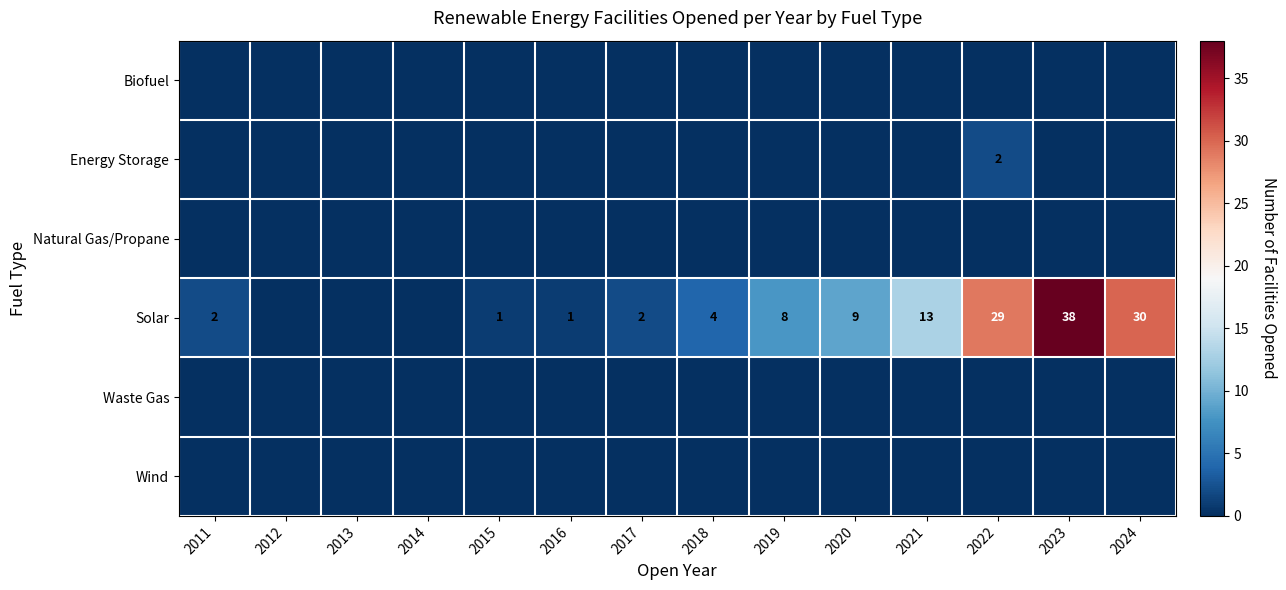

At which category is the sum across all series the highest?

2023